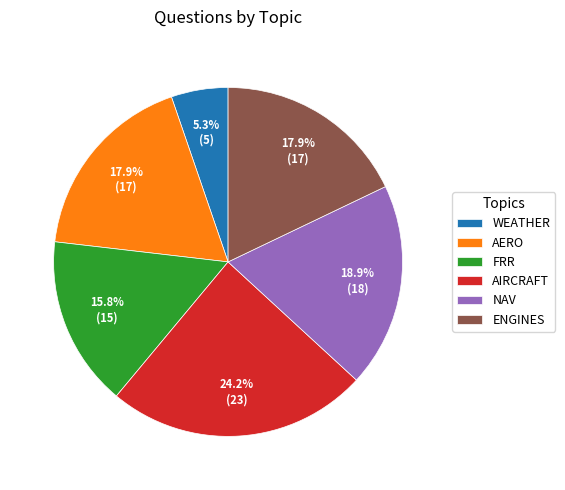

Approximately how many times larger is the value at NAV compared to ENGINES?

1.1